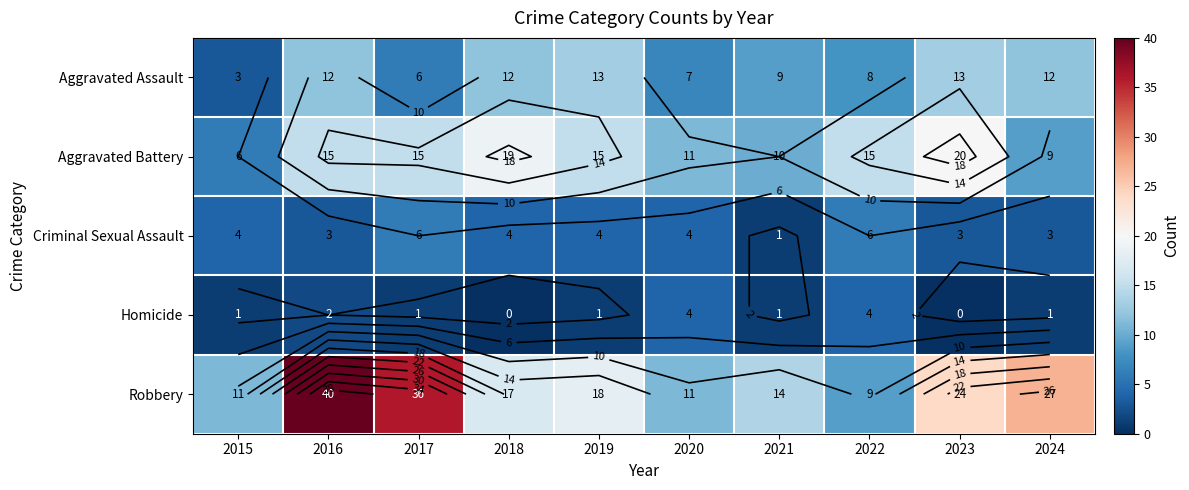

What is the sum of the Robbery values at 2022 and 2015?

20